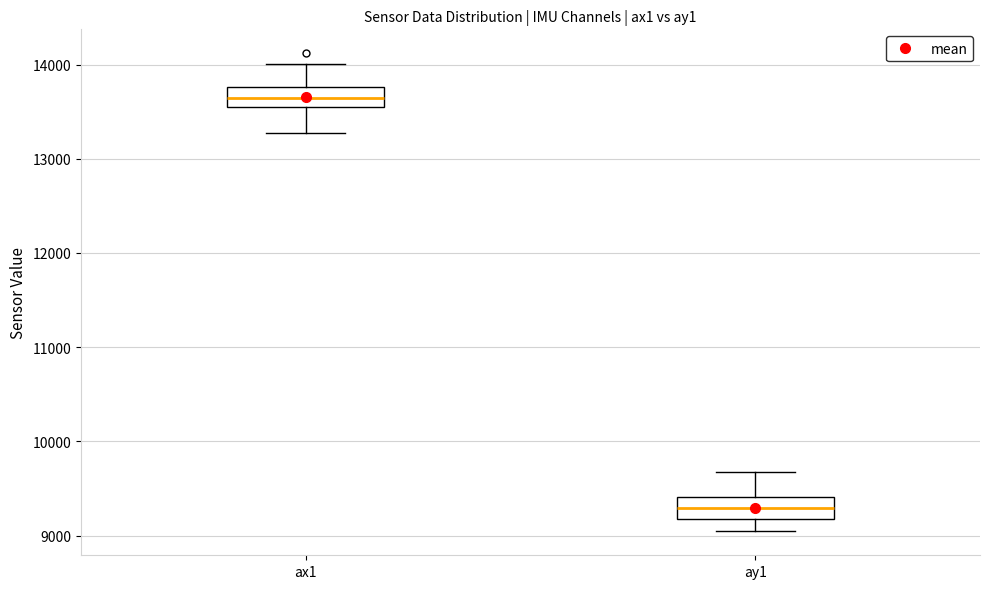

Which box has the highest median line?

ax1